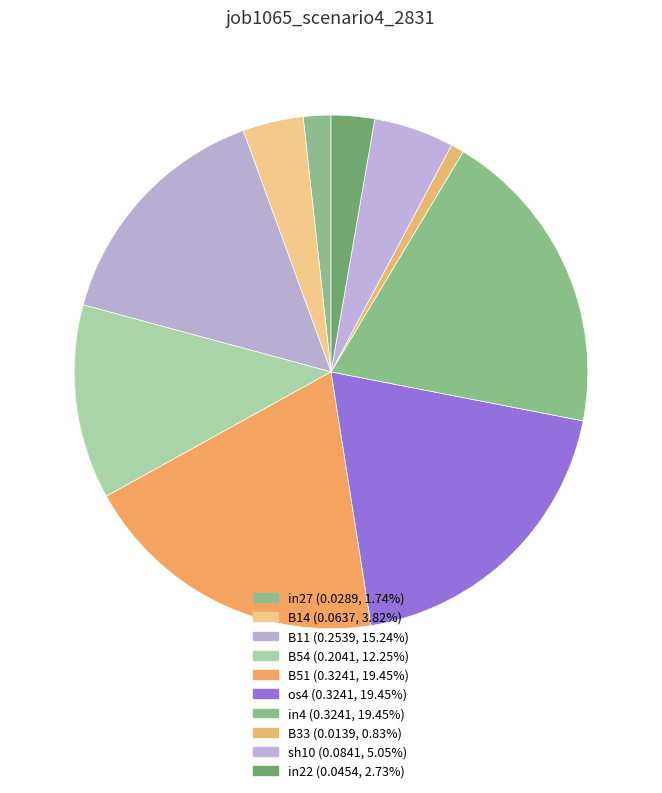

Count the number of slices in the pie.

10